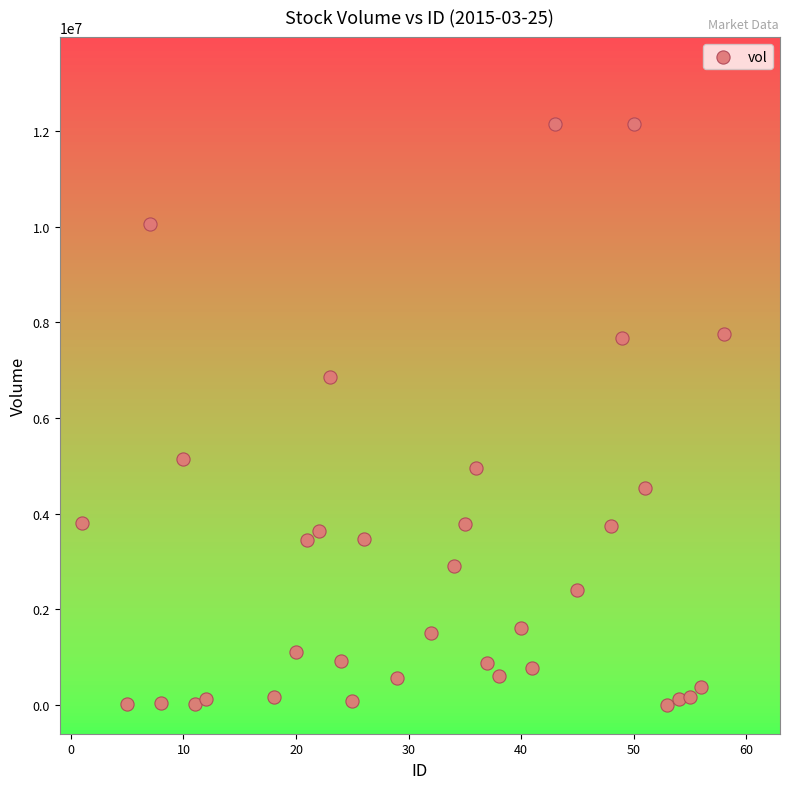

What is the range of Y values (max minus min)?

12149100